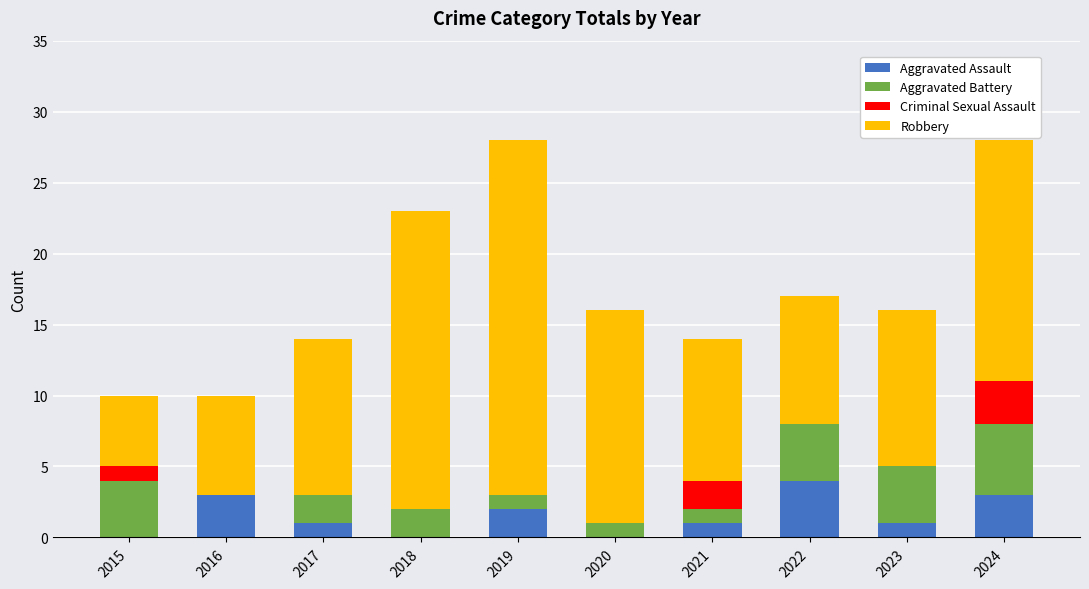

At which label does Aggravated Assault reach its peak?

2022